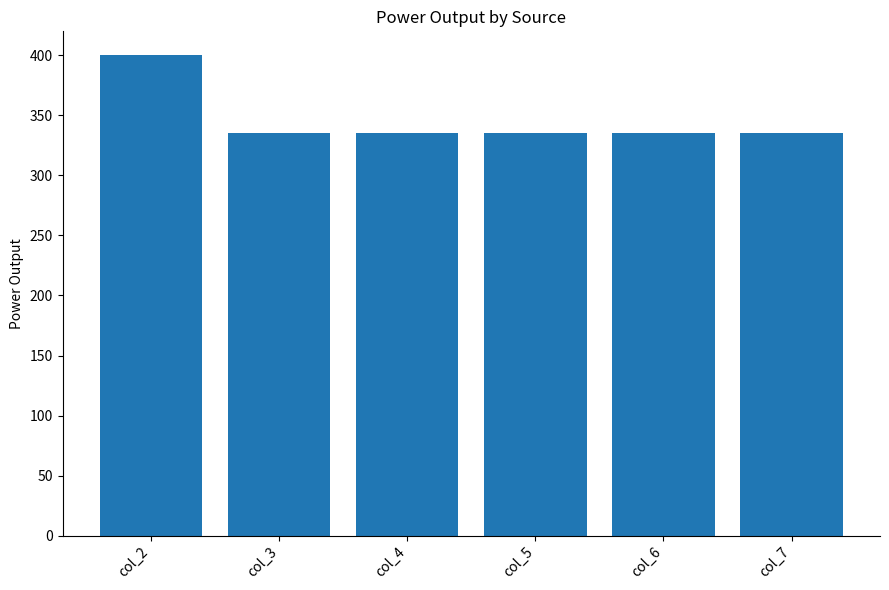

Reading right to left, transcribe all the data shown in this chart.

335.0	335.0	335.0	335.0	335.0	400.0